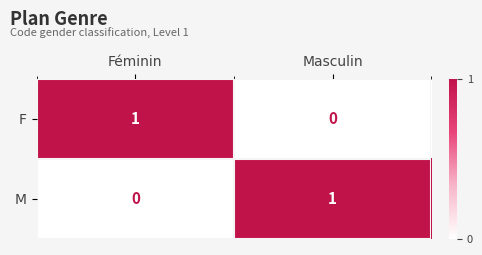

List the labels in order of F value, smallest first.

Masculin, Féminin